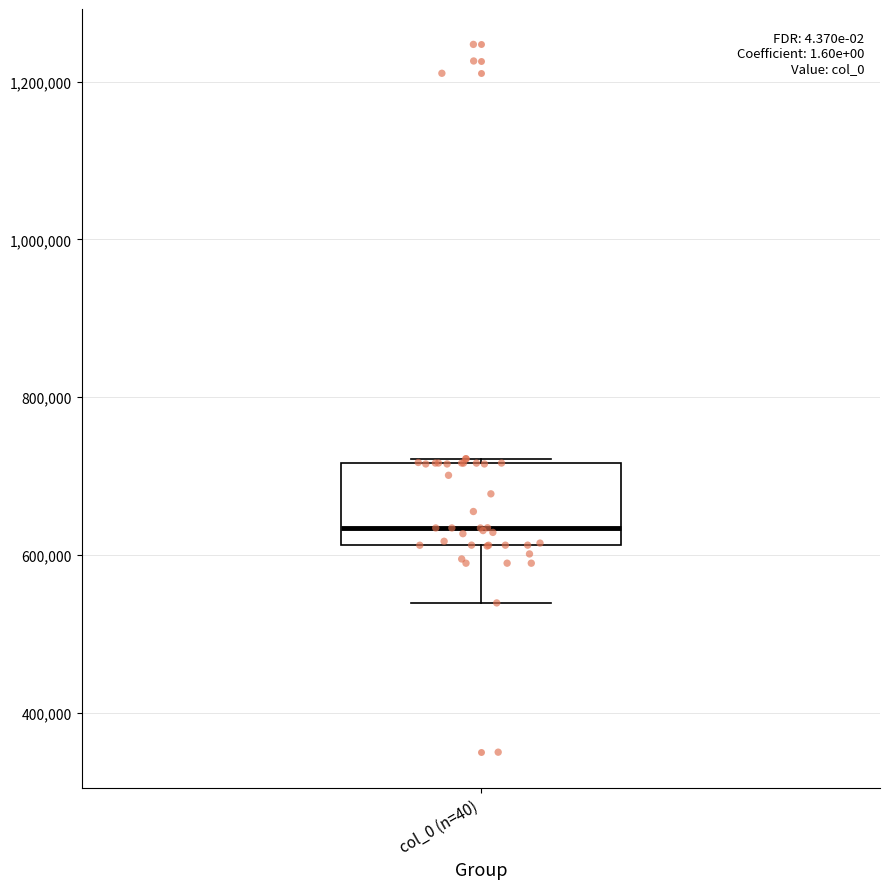

Where does the median line of the box for col_0 (n=40) sit on the y-axis? The values are not printed on the chart, so give them approximately, as read against the axis.

640000